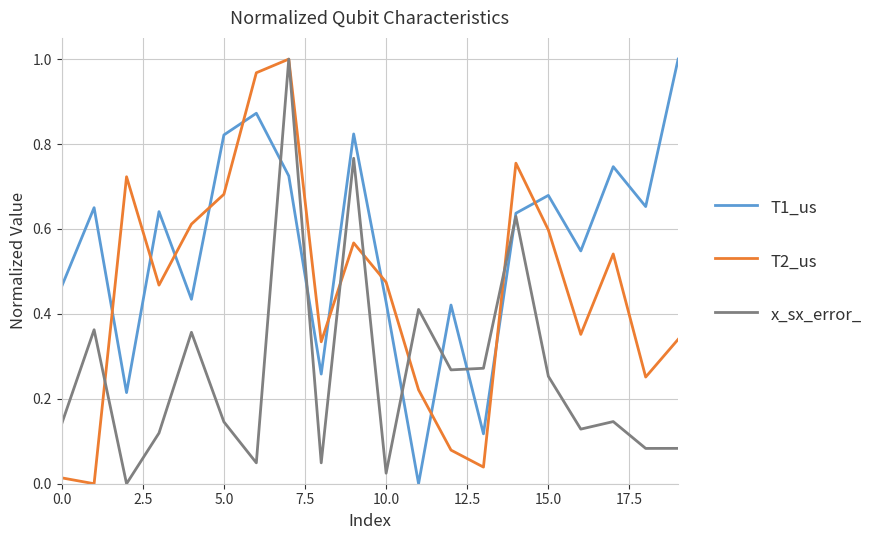

Rank the series by their average value, from highest to lowest.

T1_us, T2_us, x_sx_error_